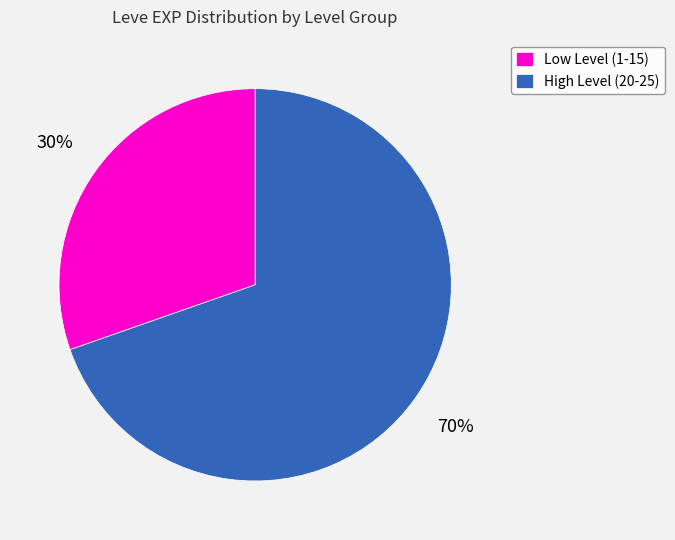

Between High Level (20-25) and Low Level (1-15), which is larger?

High Level (20-25)